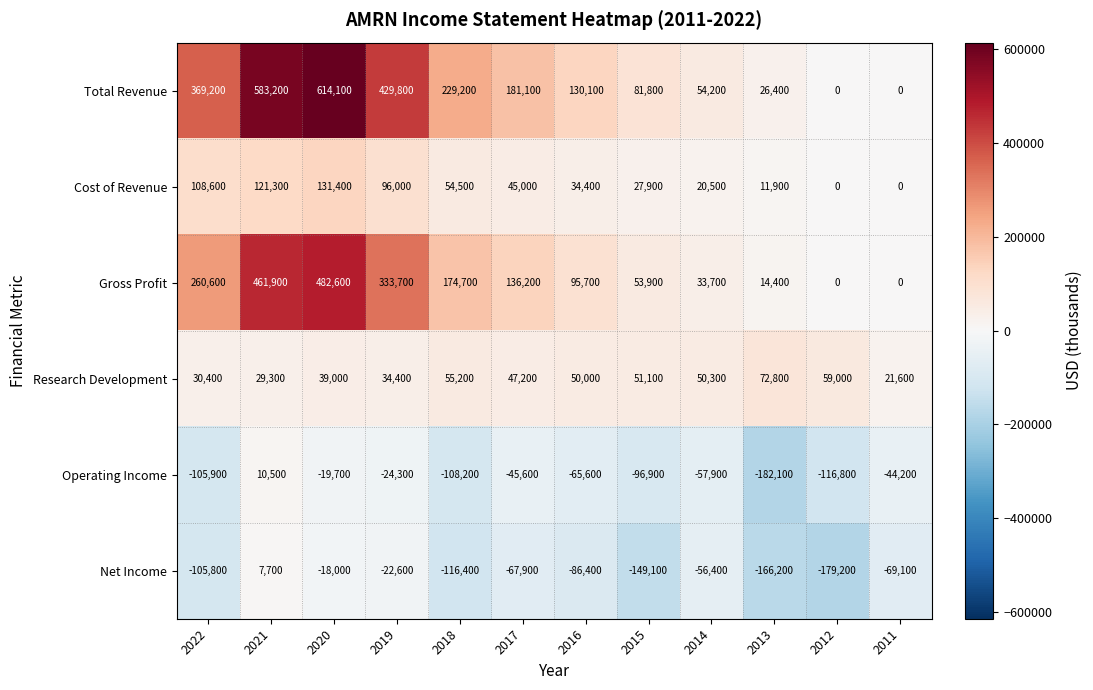

The value of Net Income at 2015 is -149100. True or false?

True